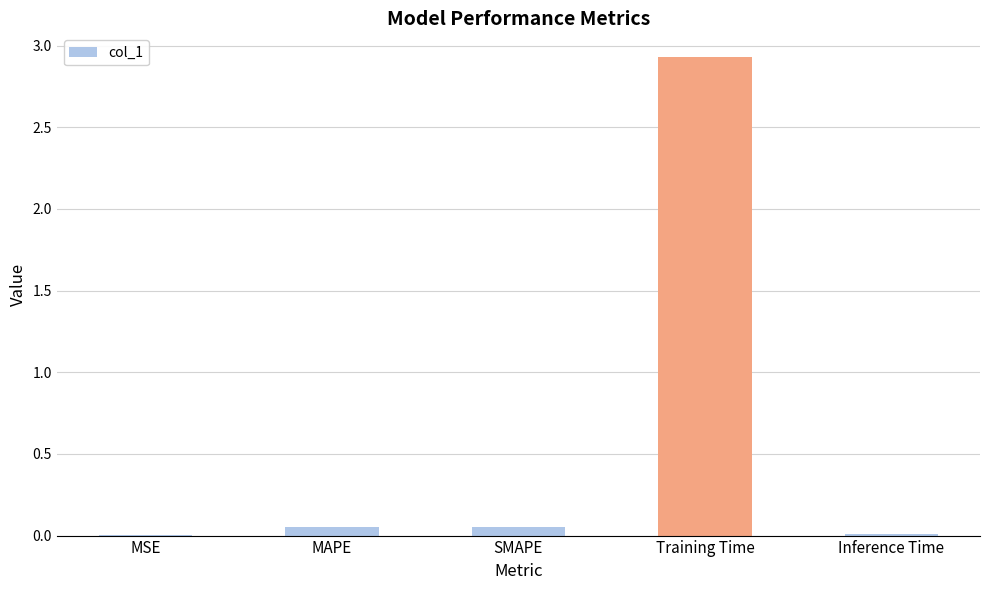

The value at Training Time is 3.8. True or false?

False